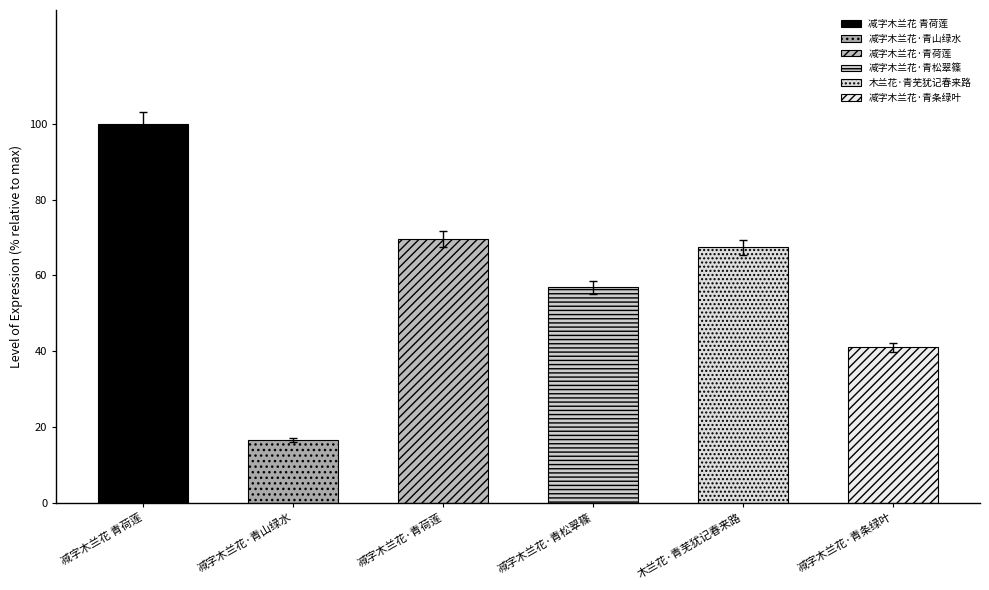

The value at 减字木兰花 青荷莲 is 97.0. True or false?

True